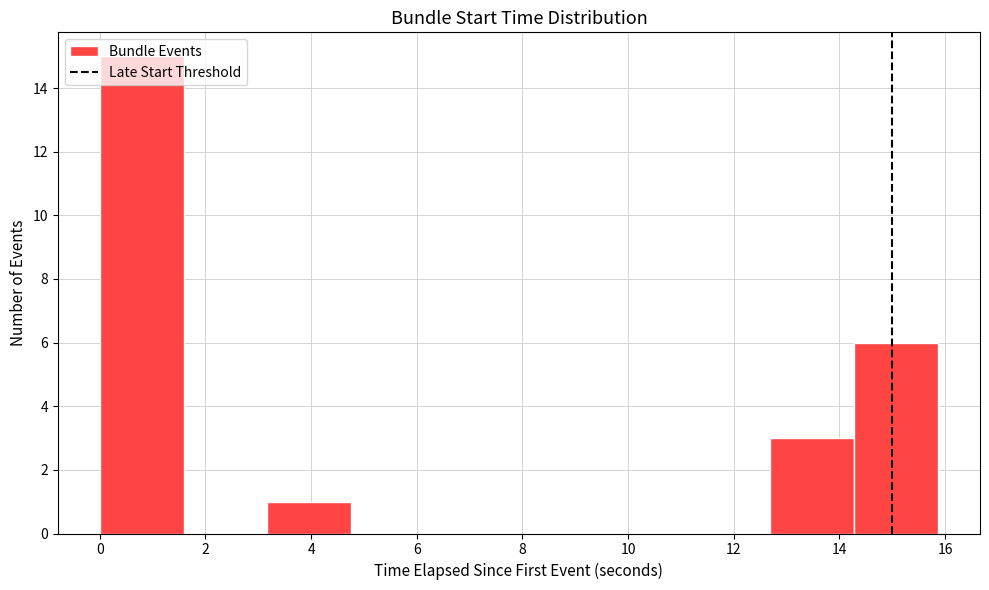

Reading left to right, transcribe this chart: for each bar, give the range it covers on the x-axis and its height. Neither the bar edges nor the heights are printed on the chart, so give them approximately, as read against the axes.

0.0 to 1.6: 15
1.6 to 3.2: 0
3.2 to 4.8: 1
4.8 to 6.4: 0
6.4 to 8.0: 0
8.0 to 9.6: 0
9.6 to 11.2: 0
11.2 to 12.6: 0
12.6 to 14.2: 3
14.2 to 15.8: 6